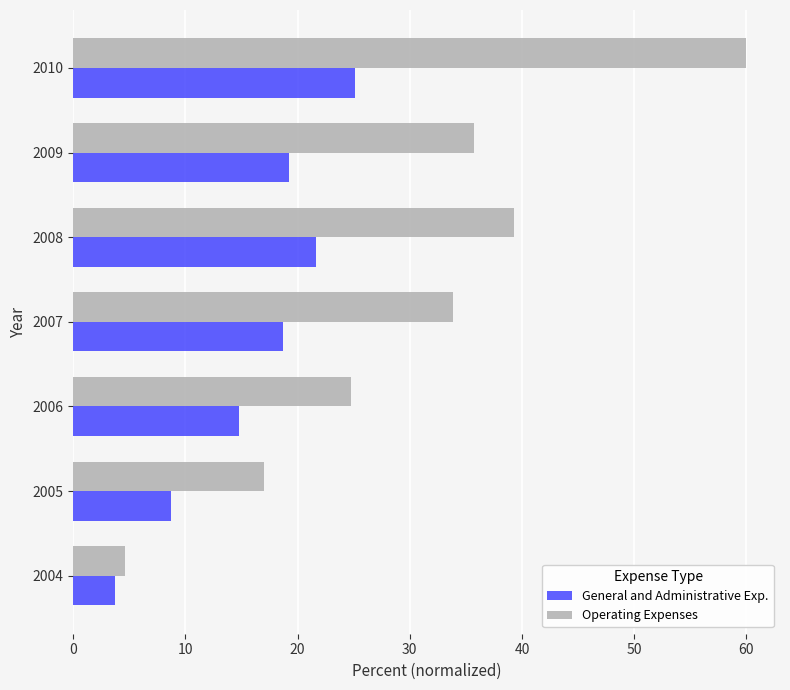

What is the difference between the maximum and minimum values in the General and Administrative Exp. series?

21.4